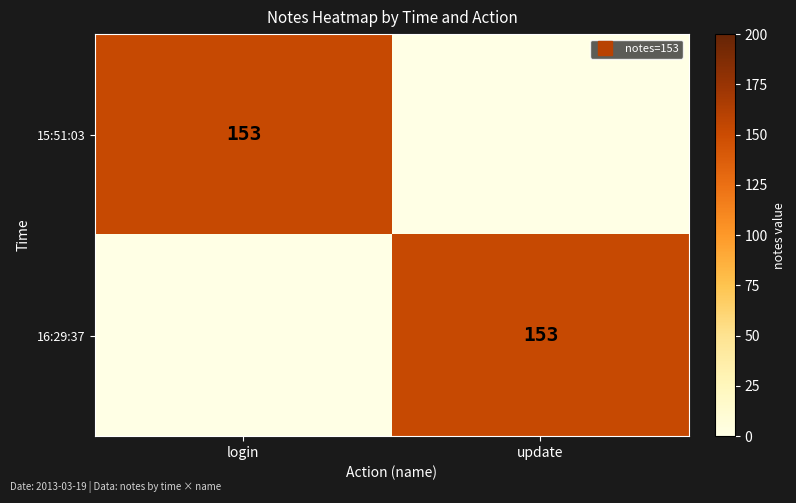

What is the maximum value for 15:51:03?

153